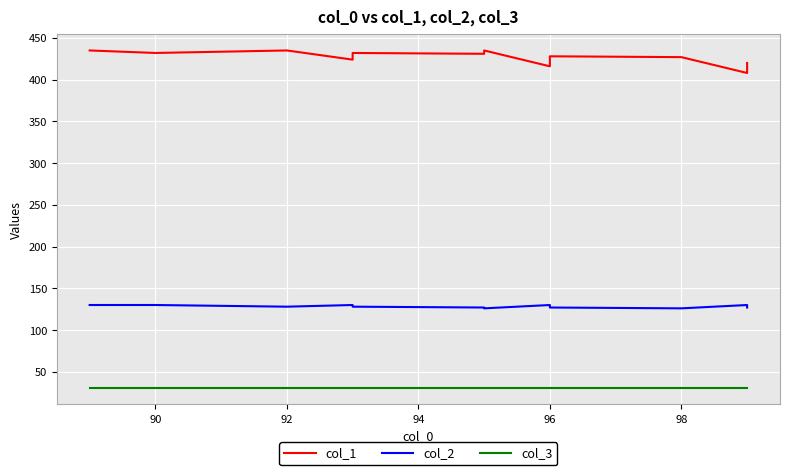

In col_1, how many points are higher than both neighbors (excluding endpoints)?

4